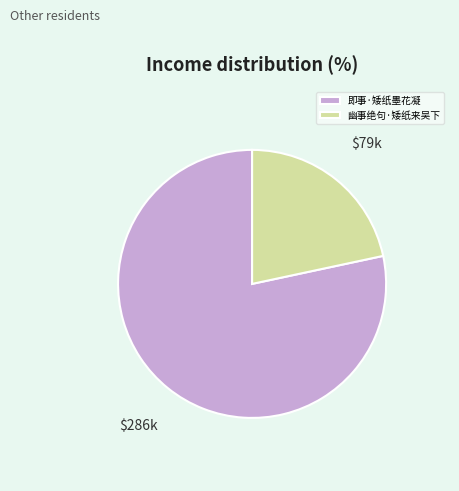

Combined, do 幽事绝句·矮纸来吴下 and 即事·矮纸墨花凝 account for over 50%?

Yes